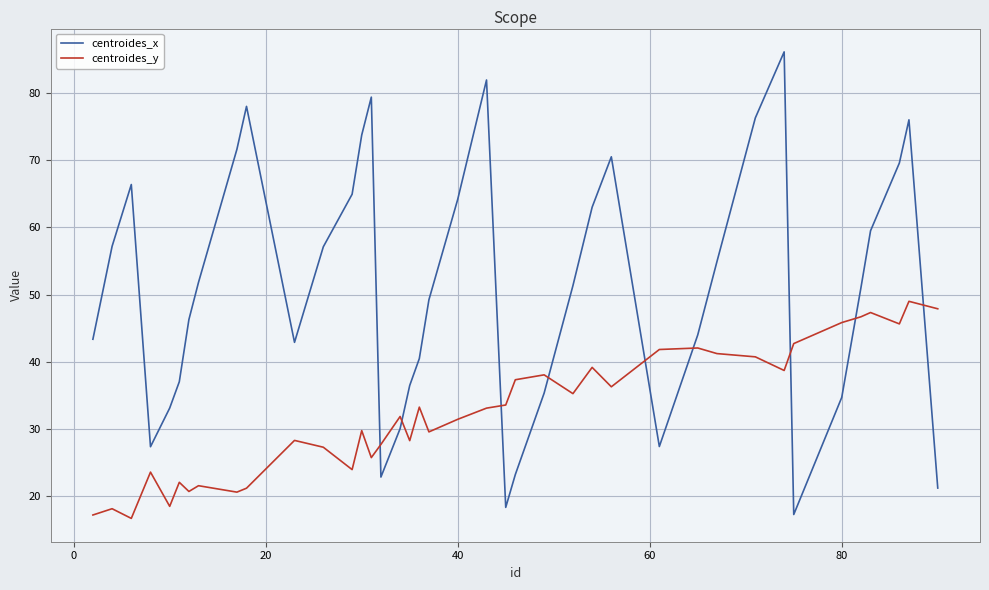

Which series ends up on top after the final intersection of centroides_y and centroides_x?

centroides_y